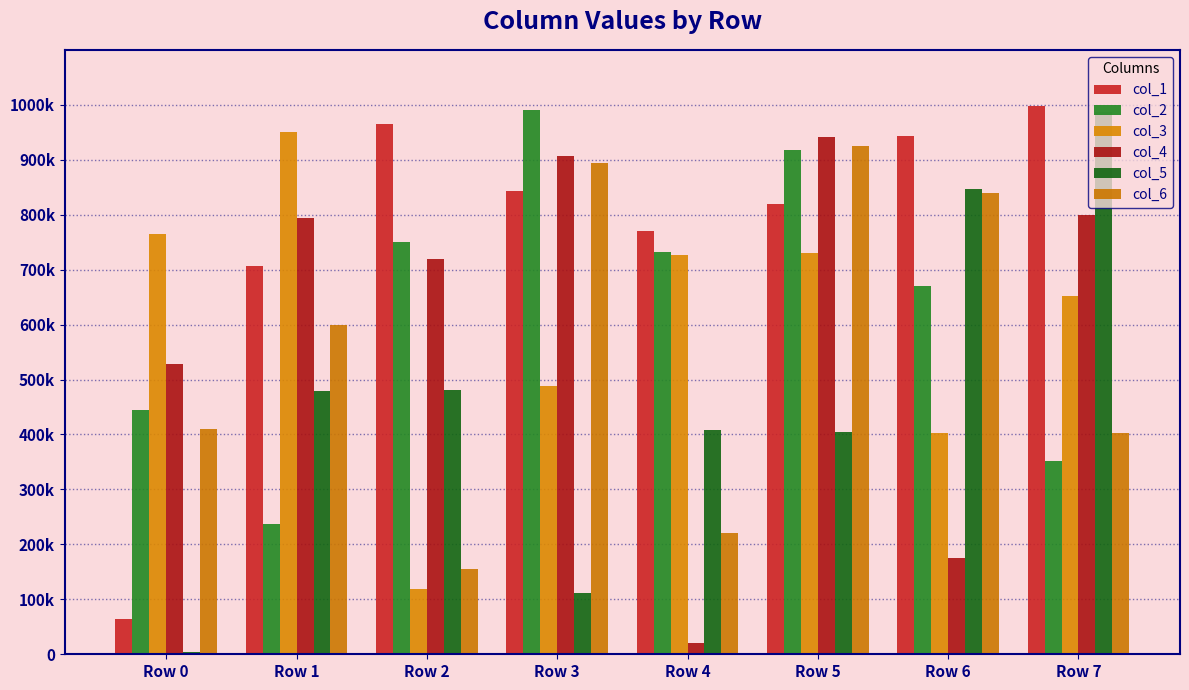

At which label does col_1 first exceed 843815?

Row 2